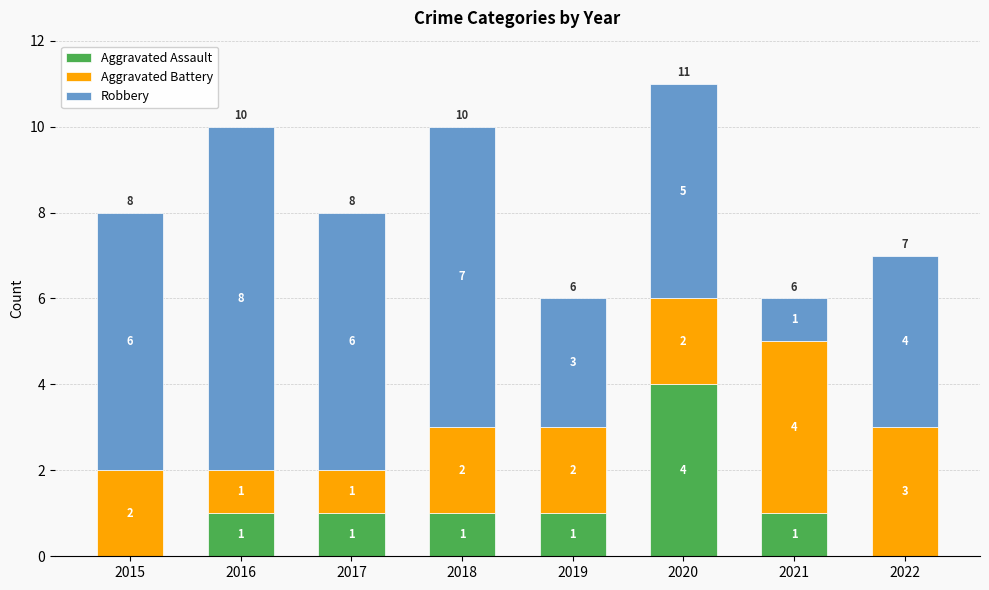

What is the sum of all Aggravated Assault values?

9